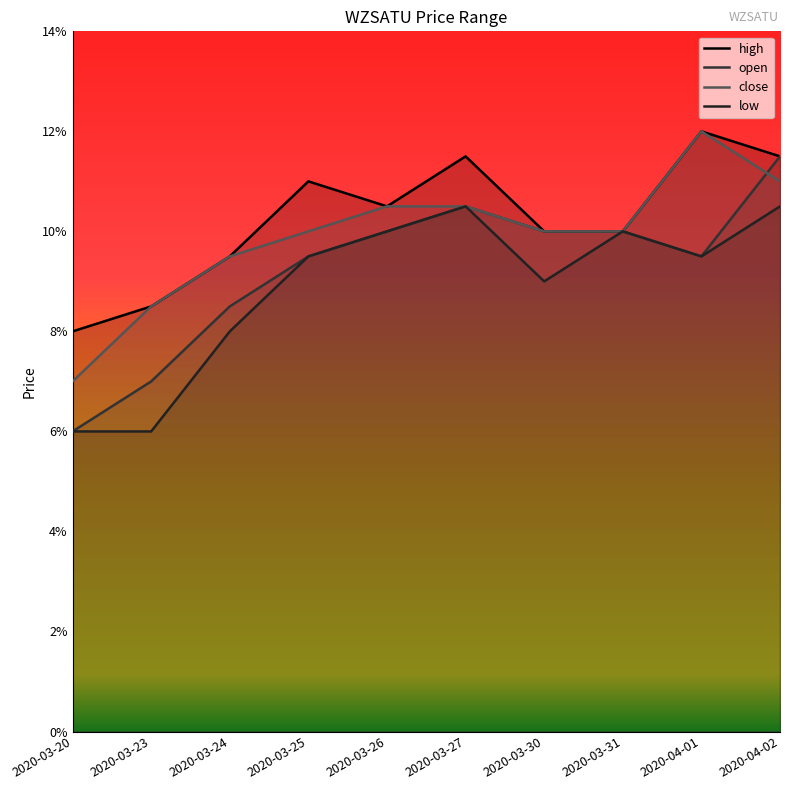

Which series has the largest range (max minus min)?

open